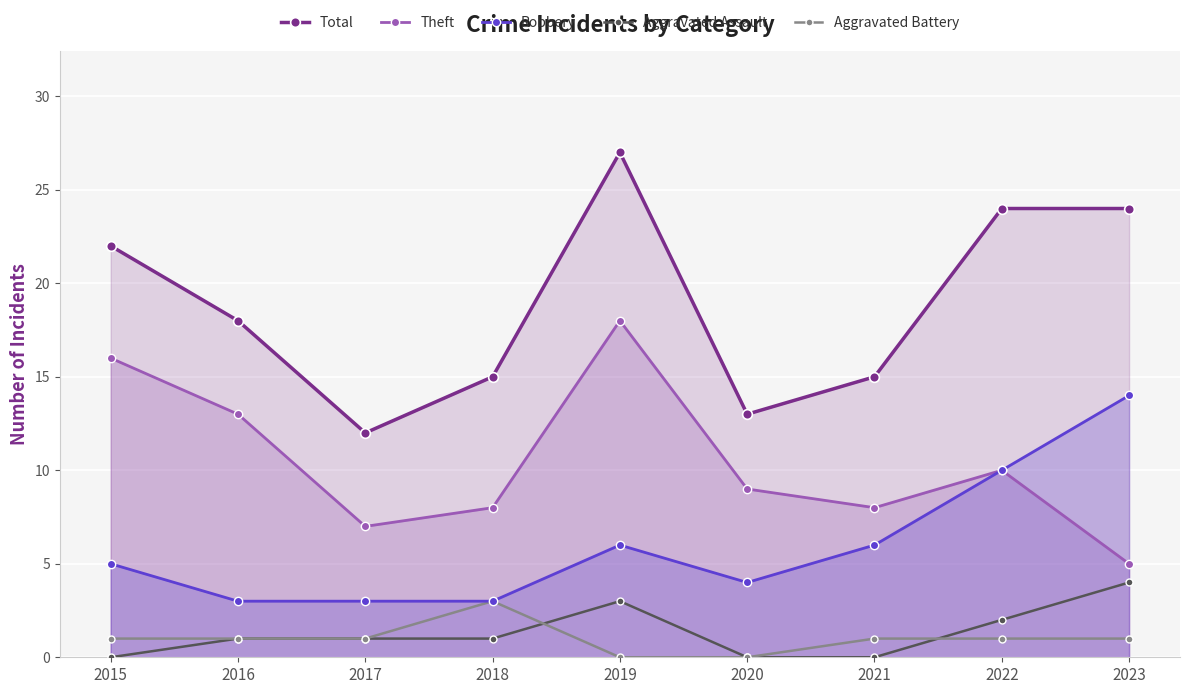

Which has a higher value, 2018 or 2015?

2015